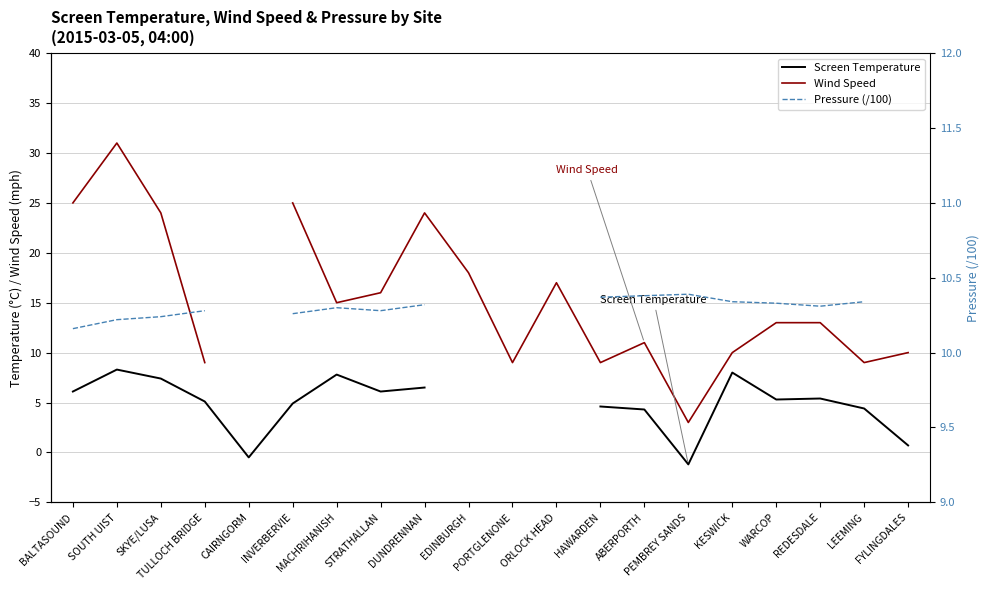

At which category does the chart reach its minimum across all series?

PEMBREY SANDS